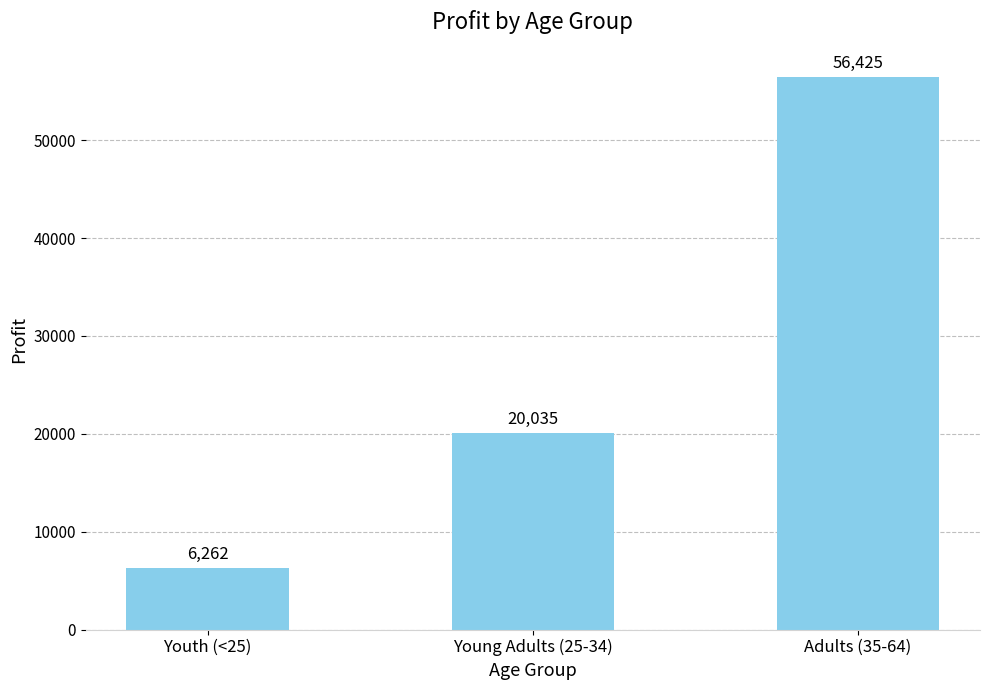

Reading right to left, extract all data points from this chart.

56425	20035	6262